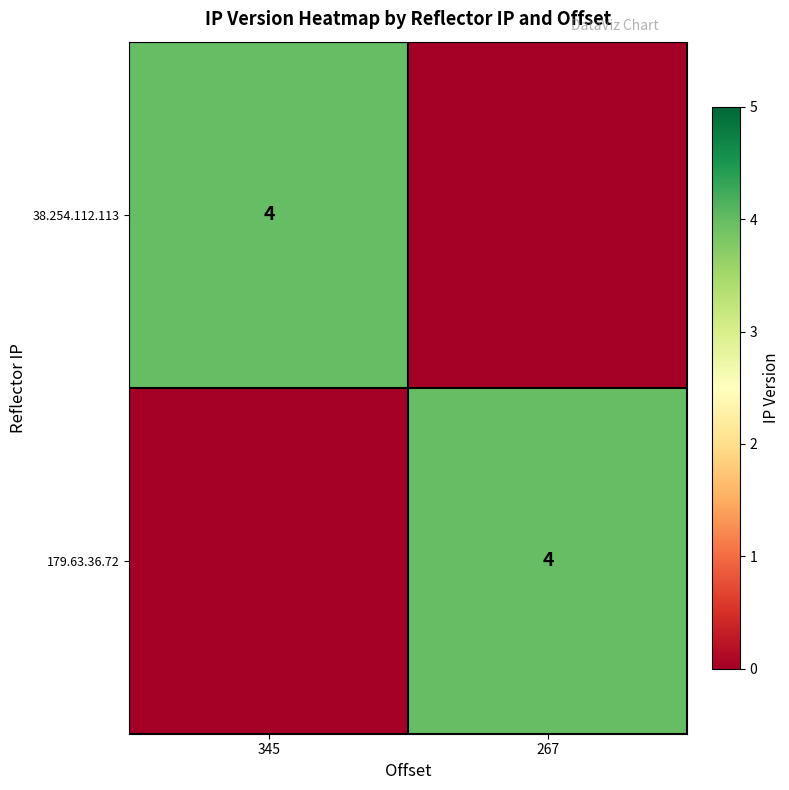

The value of 179.63.36.72 at 267 is 3. True or false?

False